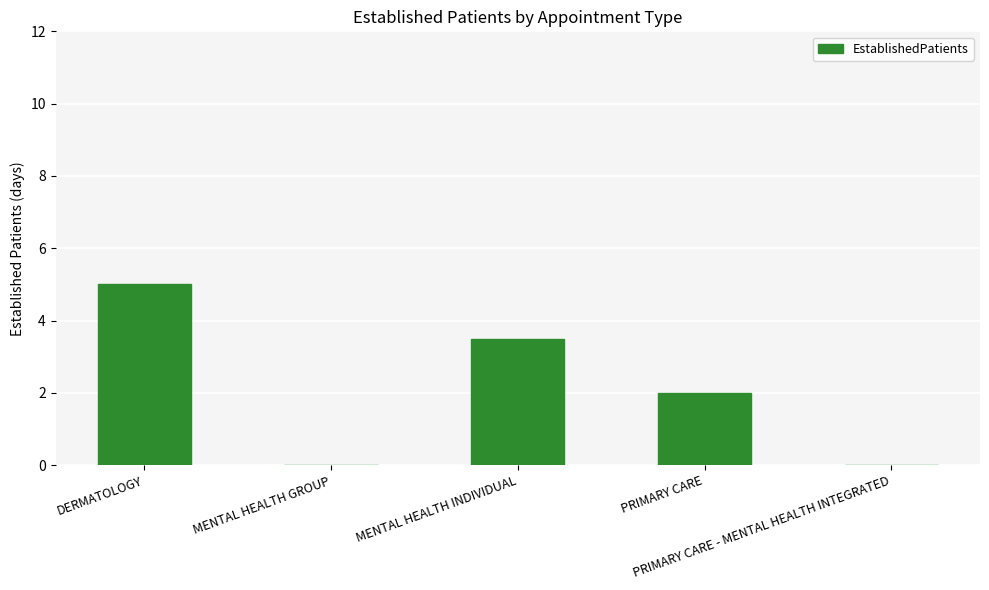

What is the maximum value shown in the chart?

5.0